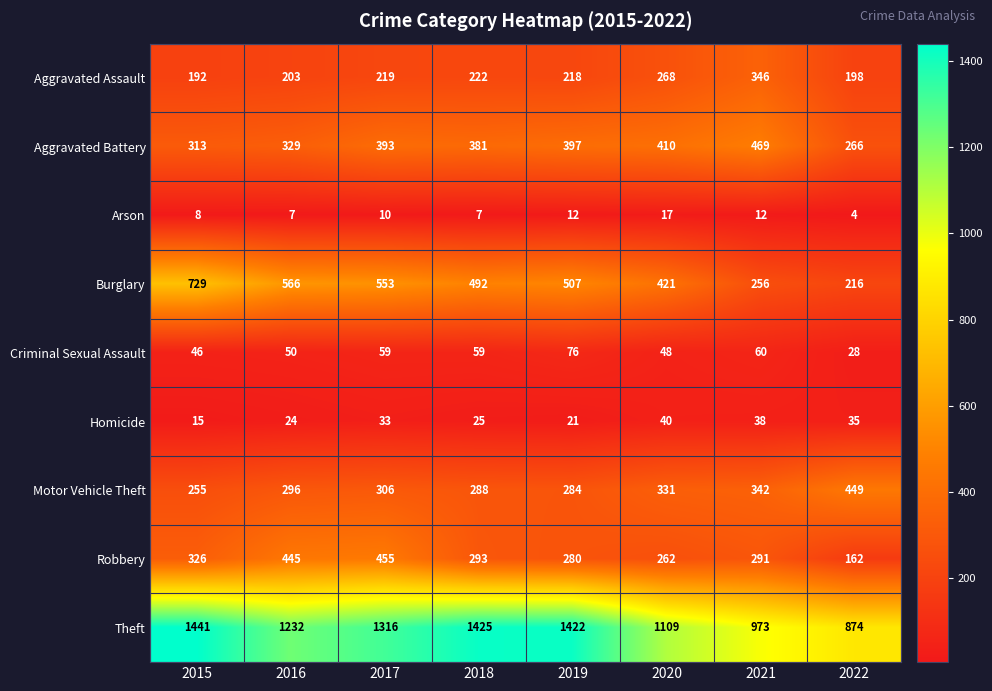

At which label does Theft first exceed 1316?

2015